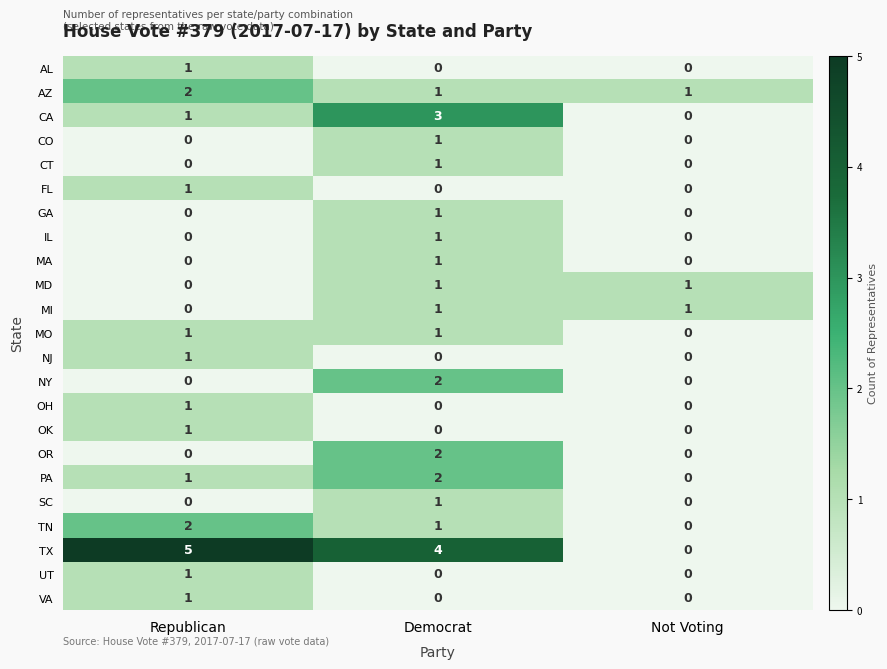

Count the OK values in the range 0 to 1.

3